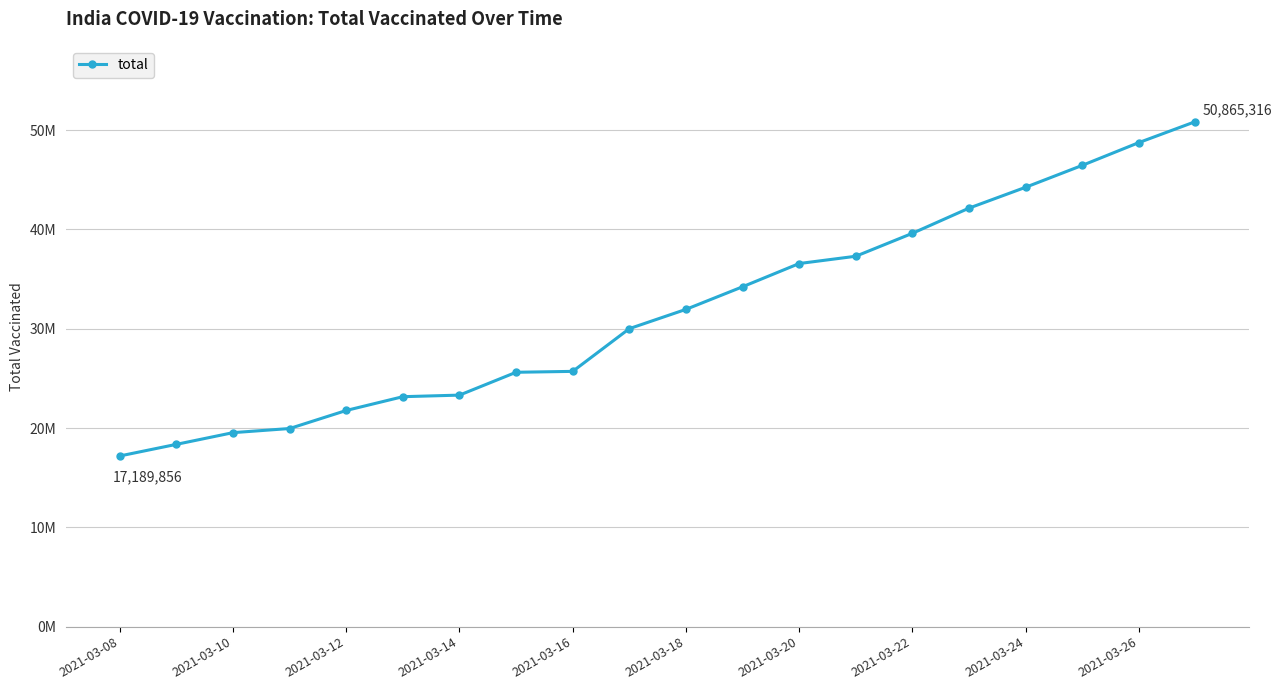

Is this an area chart (filled region under the line)?

No